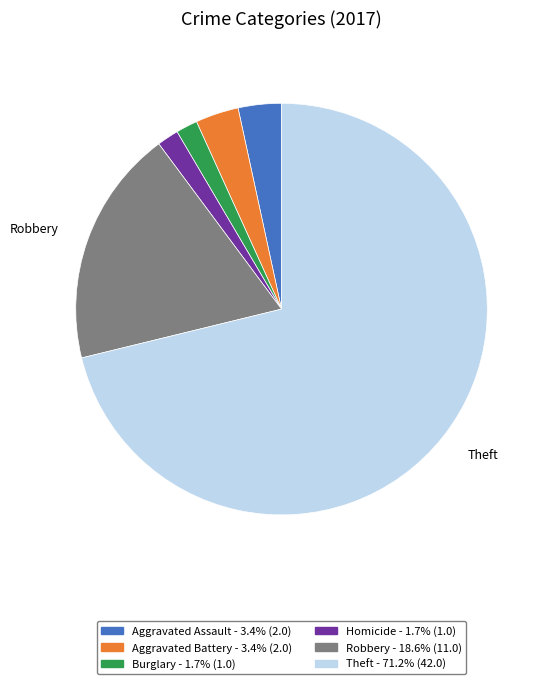

Is there a majority slice in this chart?

Yes